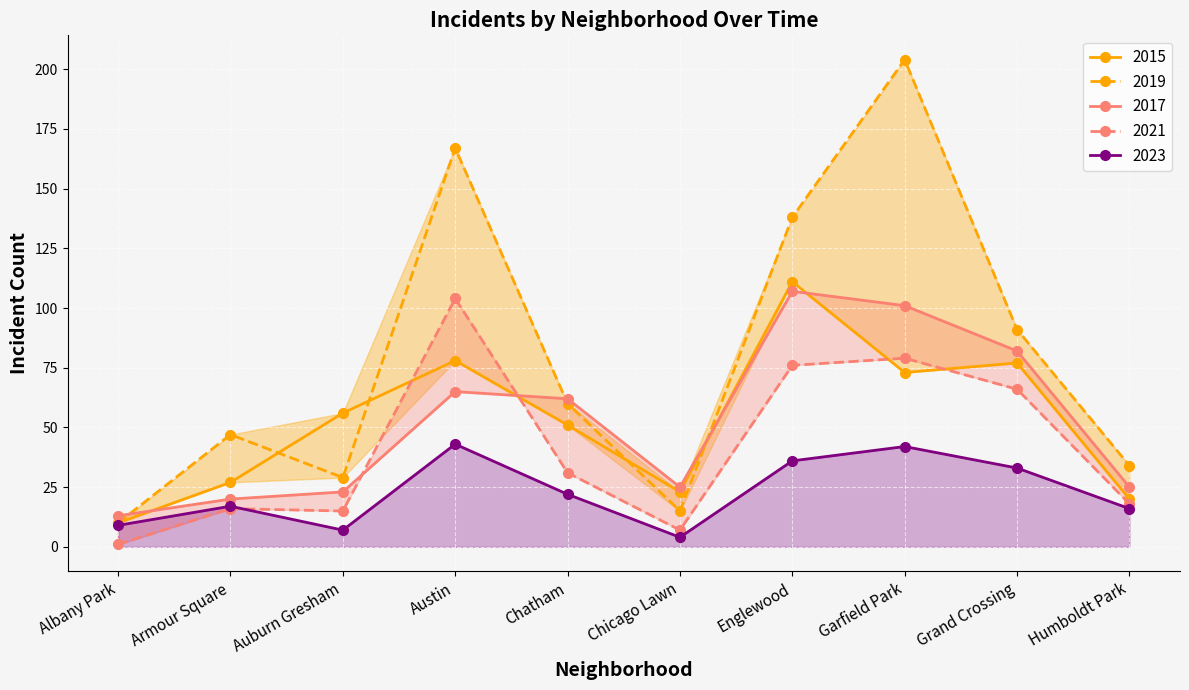

Is it true that 2015 equals 36 at Armour Square?

False